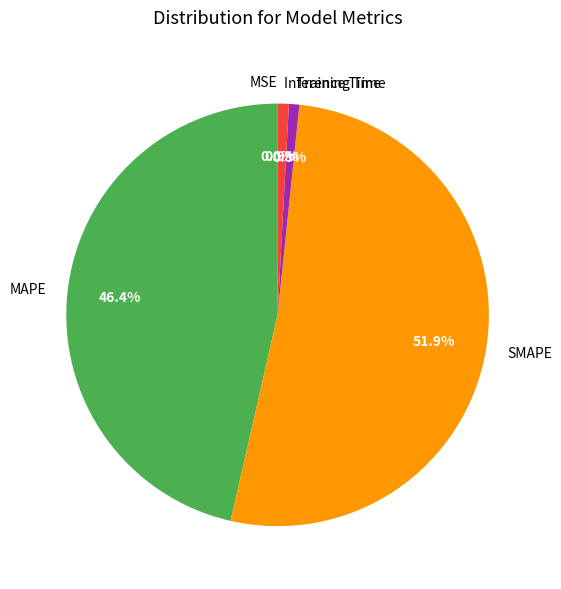

To the nearest percent, what is the average slice percentage?

20%